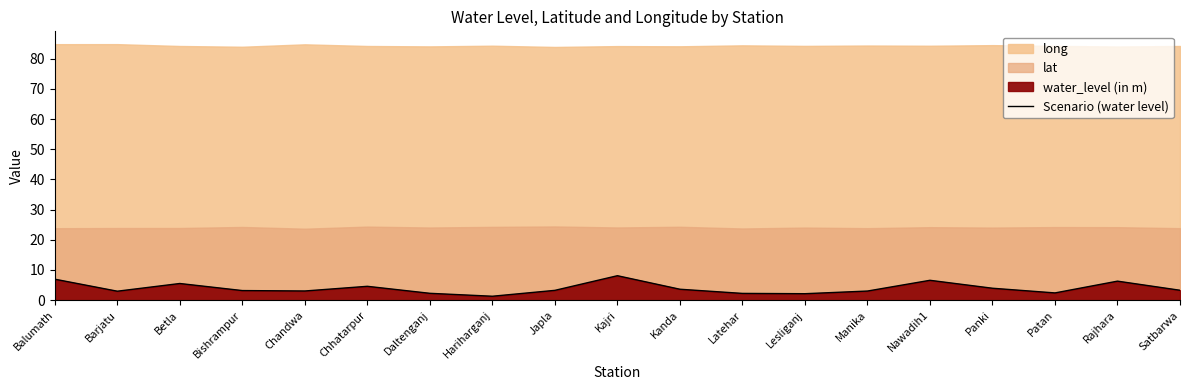

What is the maximum value for Scenario (water level)?

8.1